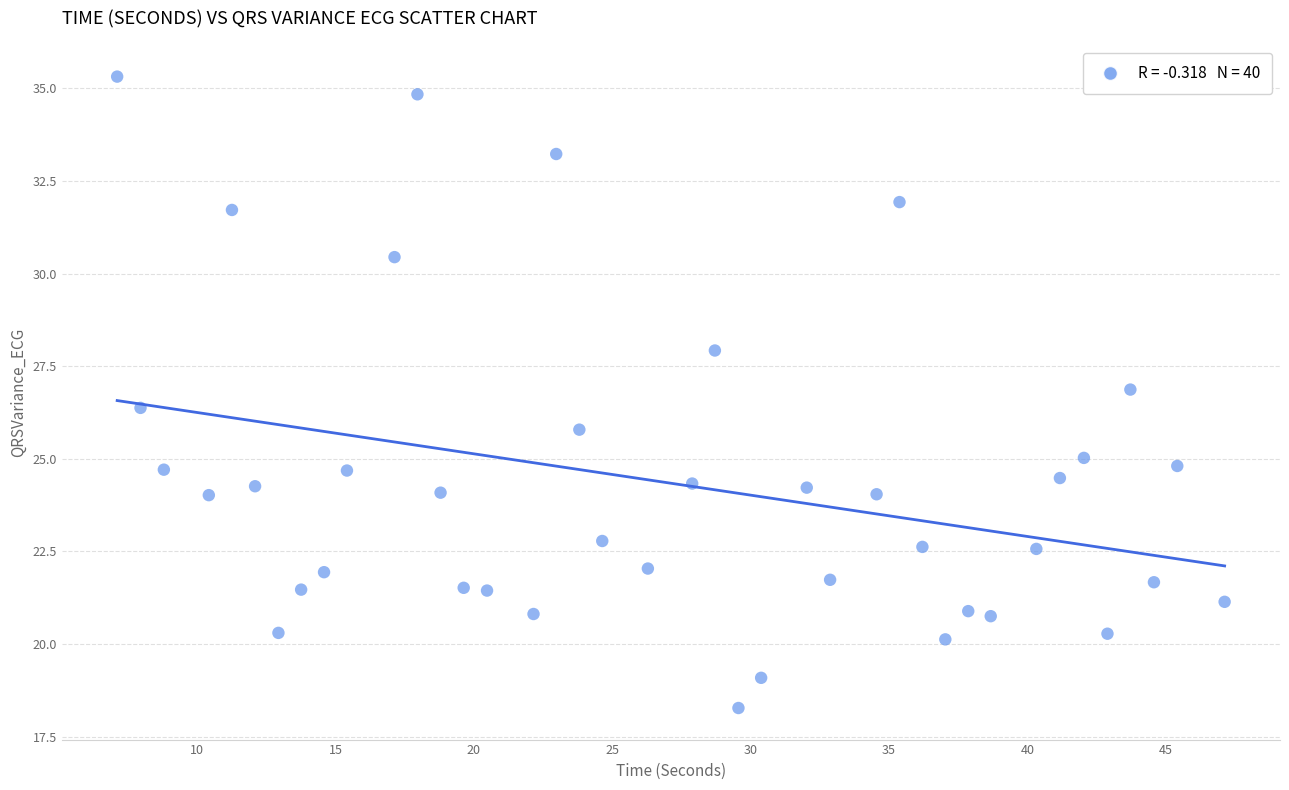

What is the range of Y values (max minus min)?

17.0